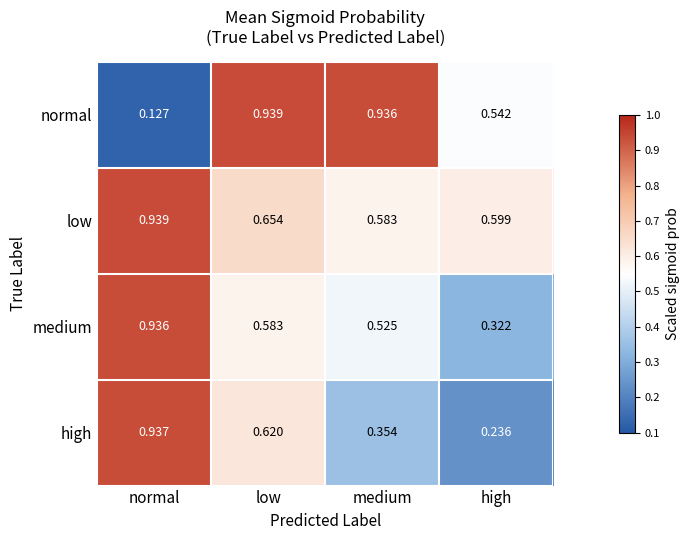

Between low and medium, which series saw the biggest shift?

high